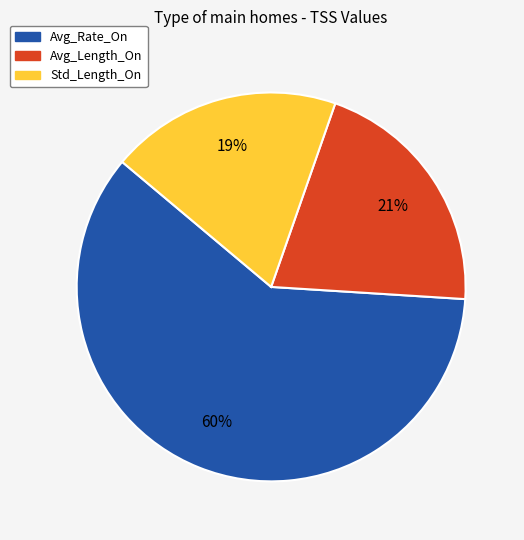

How many segments does this pie chart have?

3